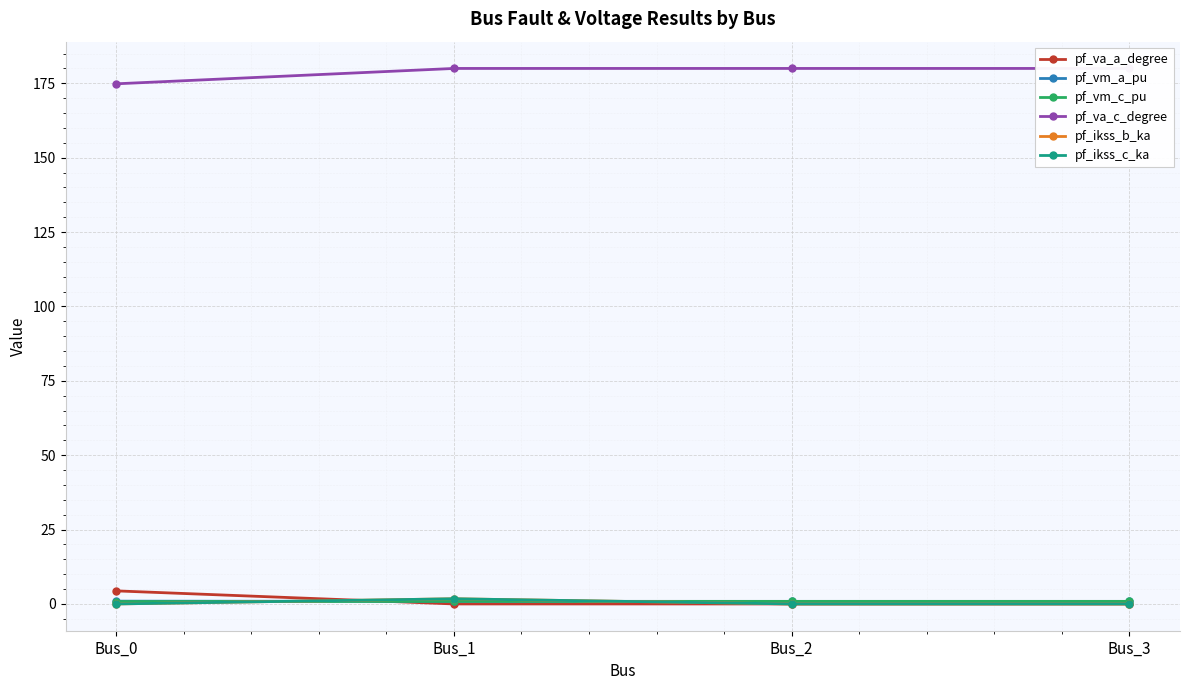

Is this an area chart (filled region under the line)?

No